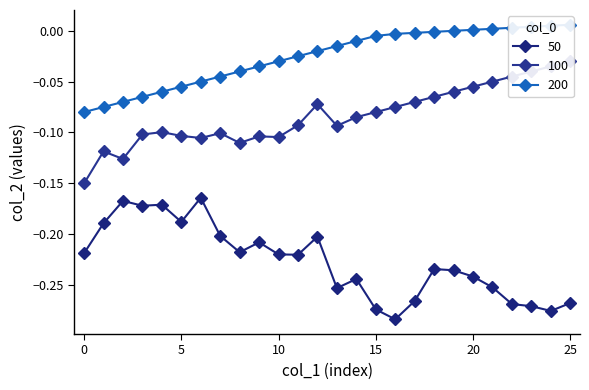

Is the value of 50 at 20 greater than the value of 100 at 25?

No